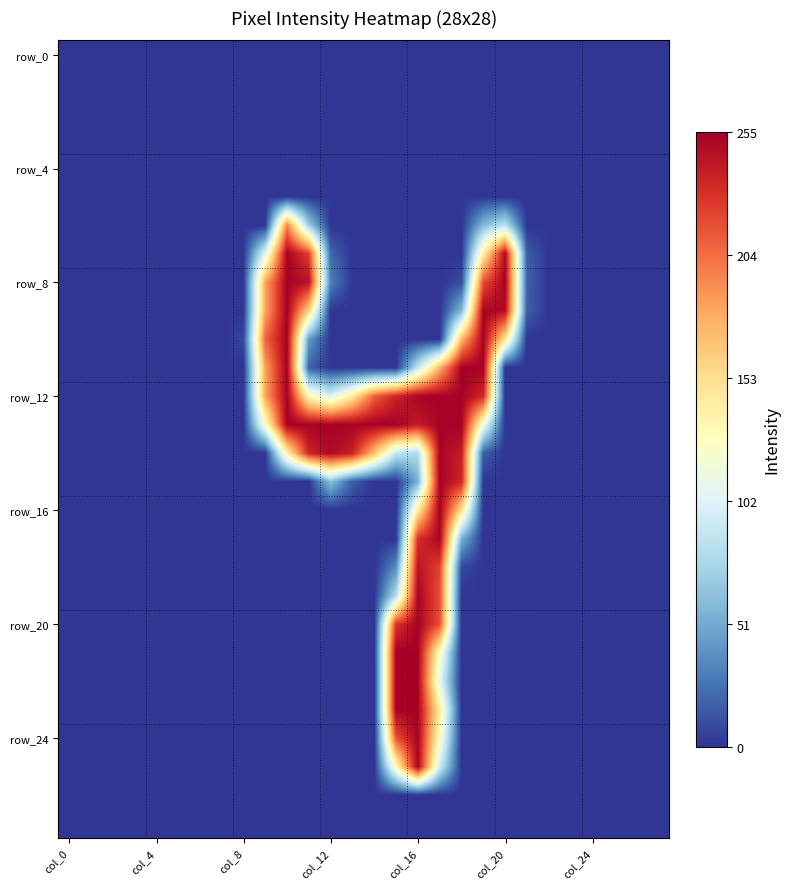

Which category has the highest value across all series?

10